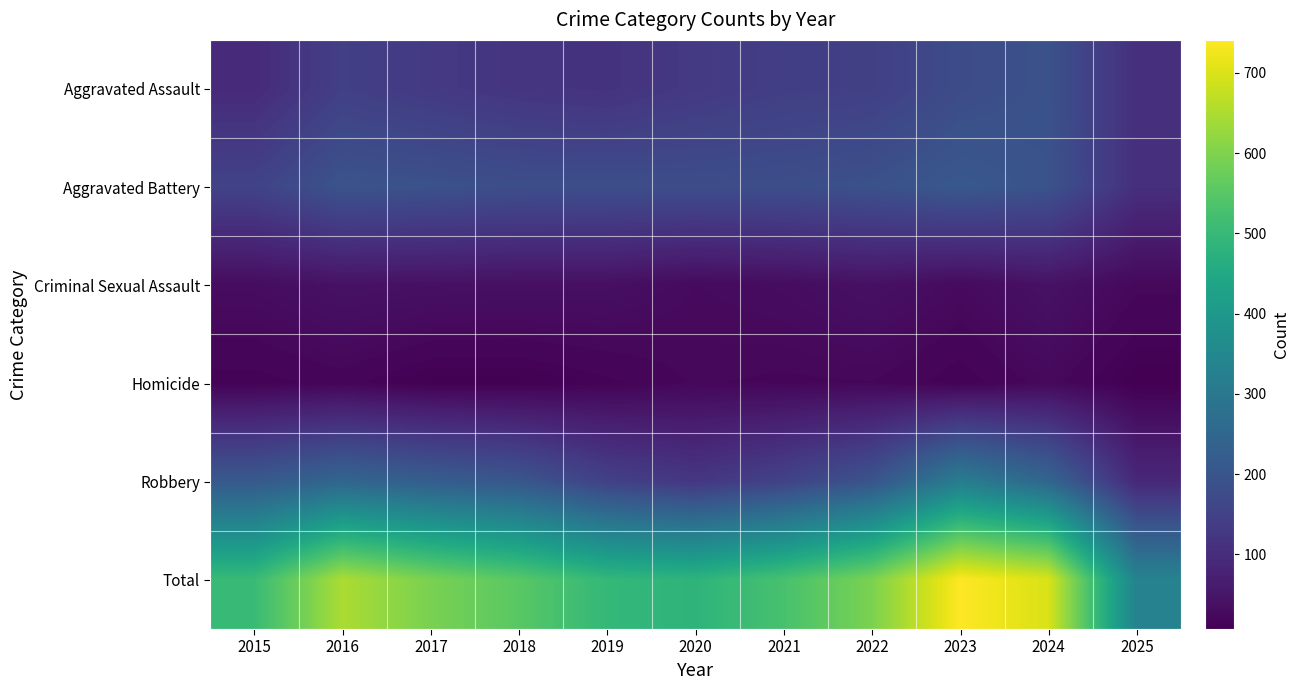

What is the difference between the highest and lowest values at 2017?

585